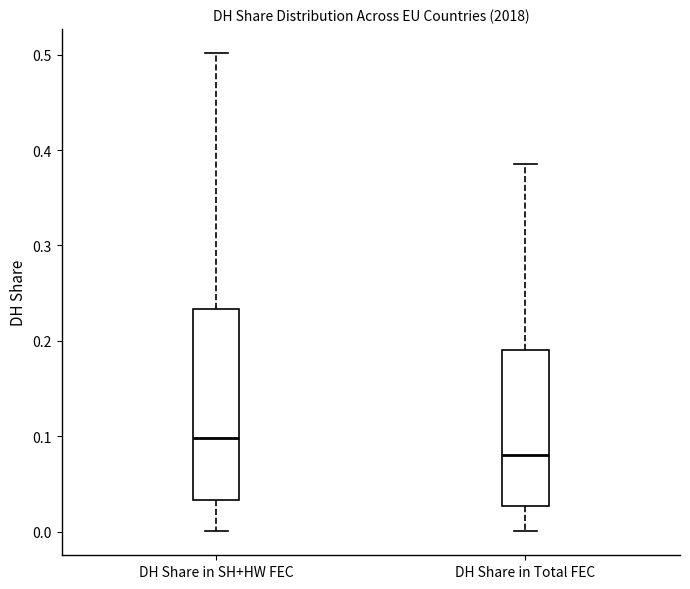

Reading left to right, read every box against the y-axis: the position of its median line, the range the box covers, and the ends of its whiskers. The values are not printed on the chart, so give them approximately, as read against the axis.

DH Share in SH+HW FEC: median 0.10, box 0.03 to 0.23, whiskers 0.00 to 0.50
DH Share in Total FEC: median 0.08, box 0.03 to 0.19, whiskers 0.00 to 0.39